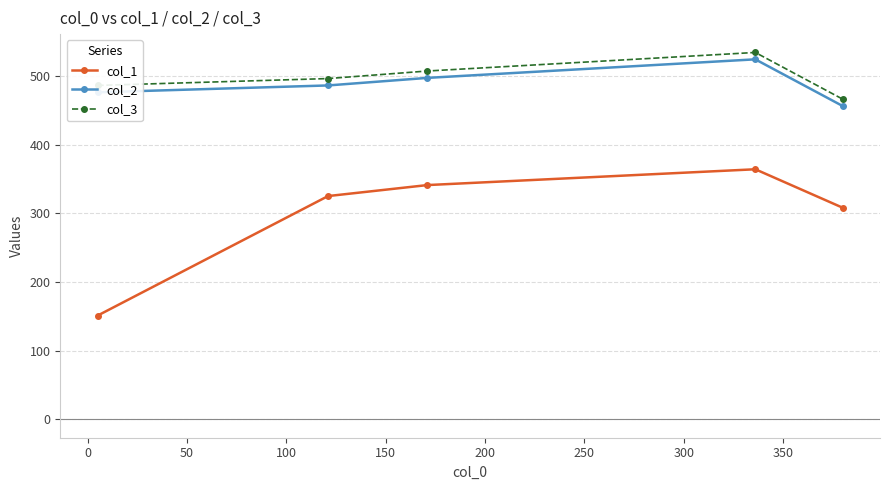

What is the value of the col_2 point at the 3rd from the left?

497